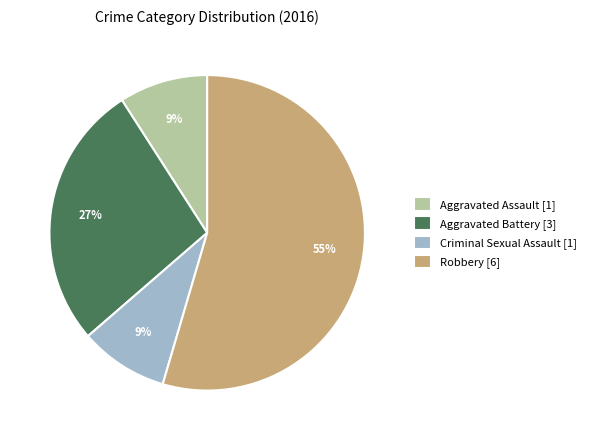

How many slices are in this pie chart?

4